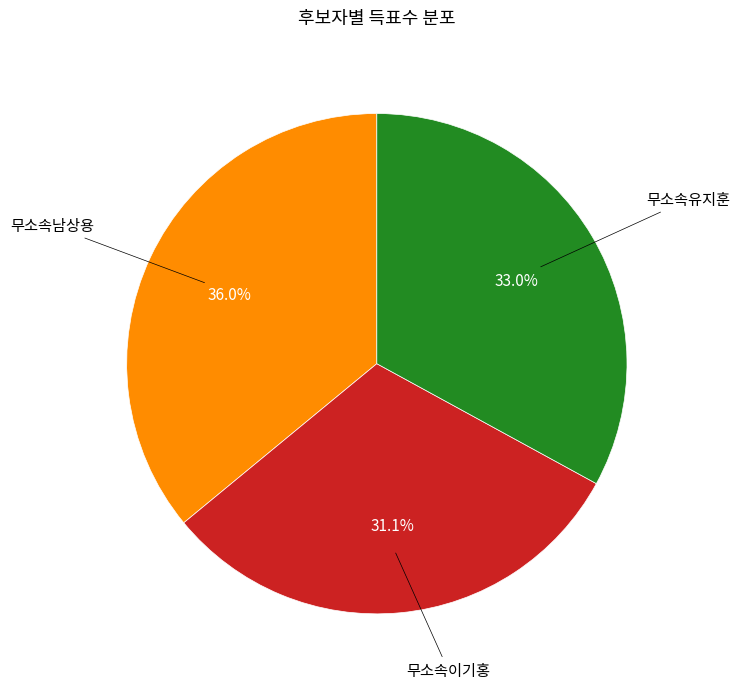

Is there any slice that represents more than half of the pie?

No